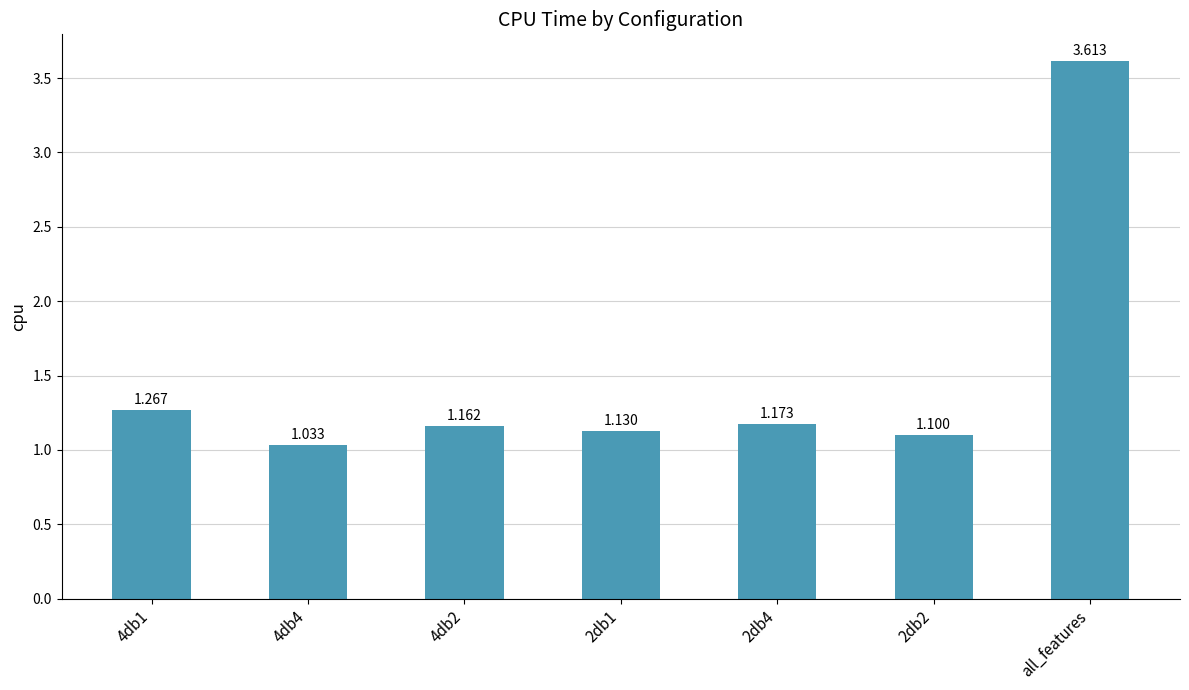

Where is the data nearest to the value 2?

4db1